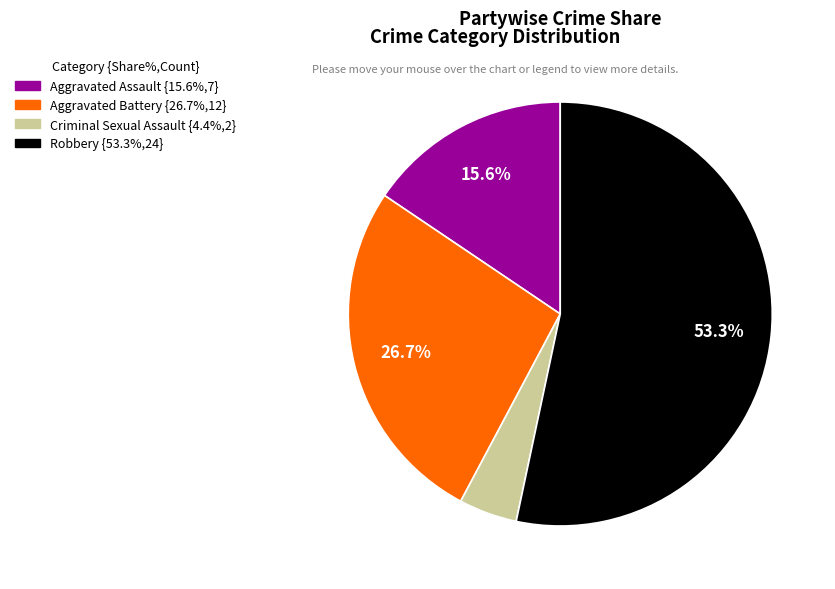

How many segments does this pie chart have?

4